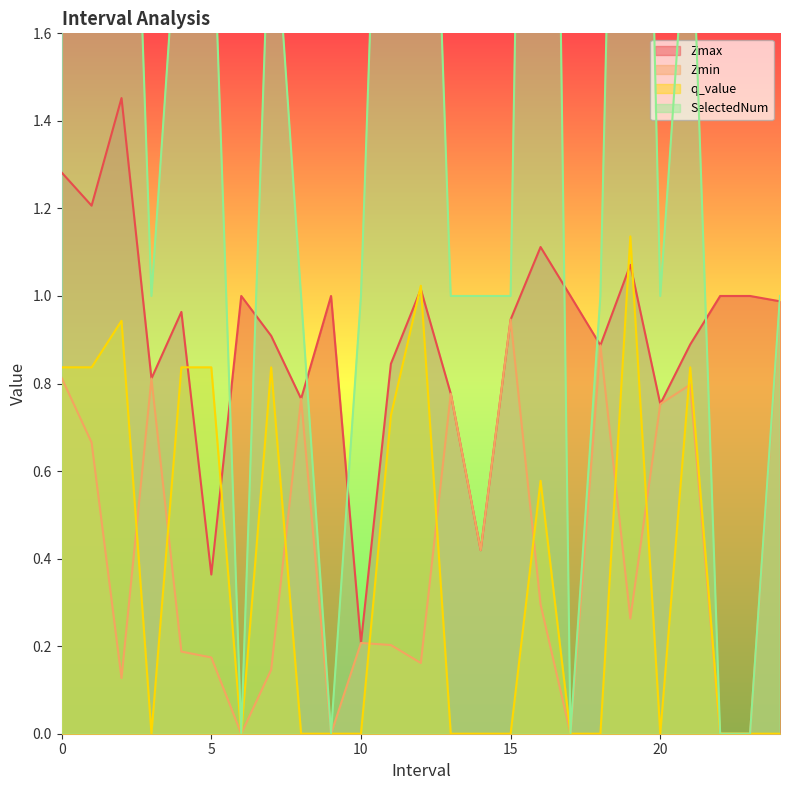

What is the approximate value of SelectedNum at 19.0?

4.0